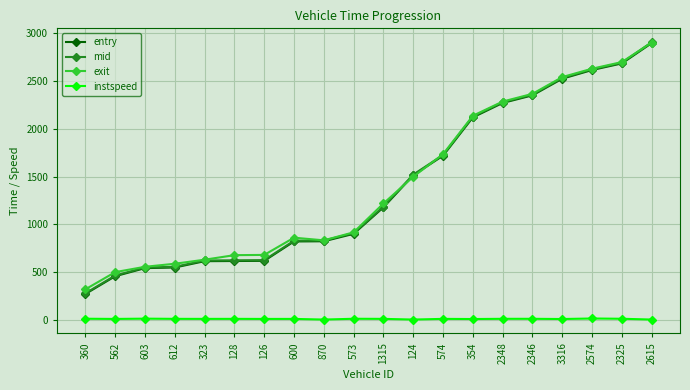

The mid series shows 2001.4 at 124. True or false?

False